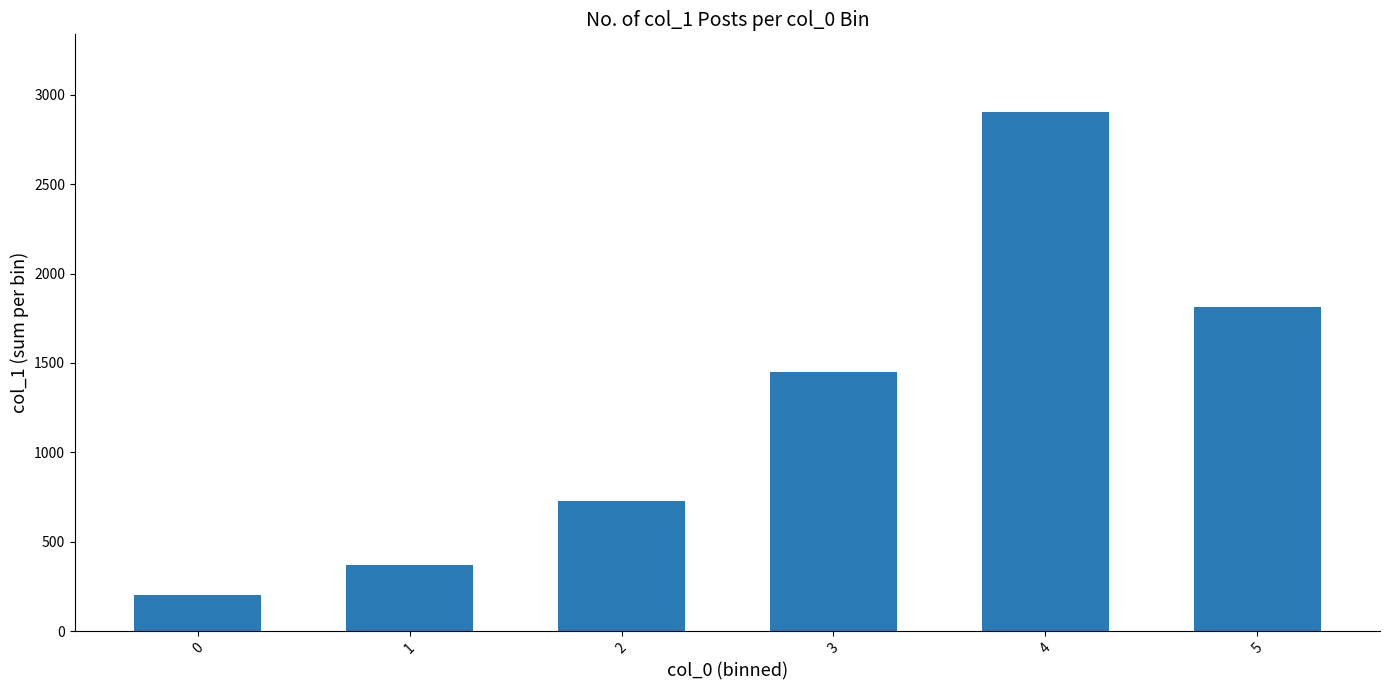

At which label is the value closest to 1552?

3